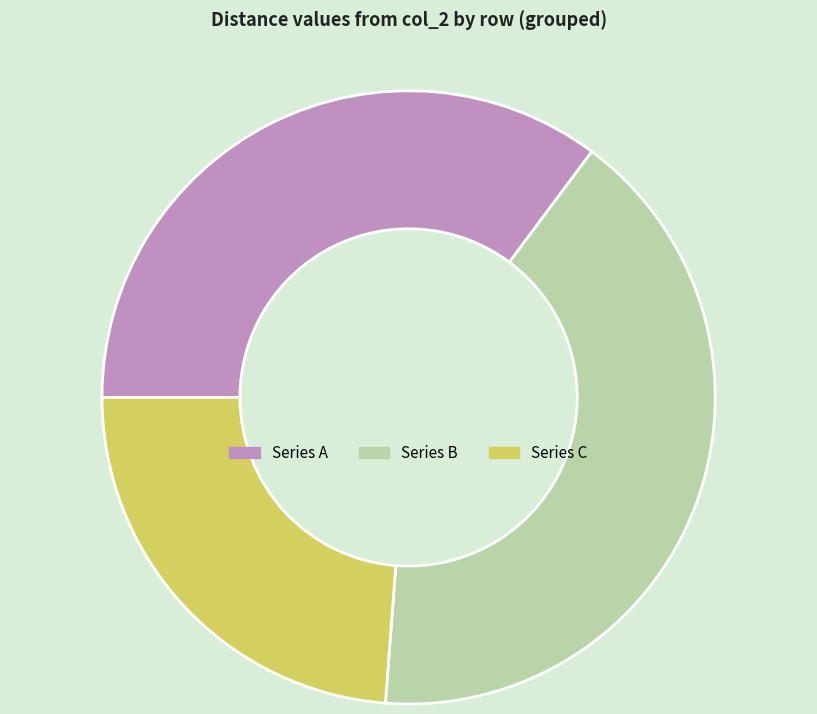

Is the sum of Series B and Series A greater than half?

Yes